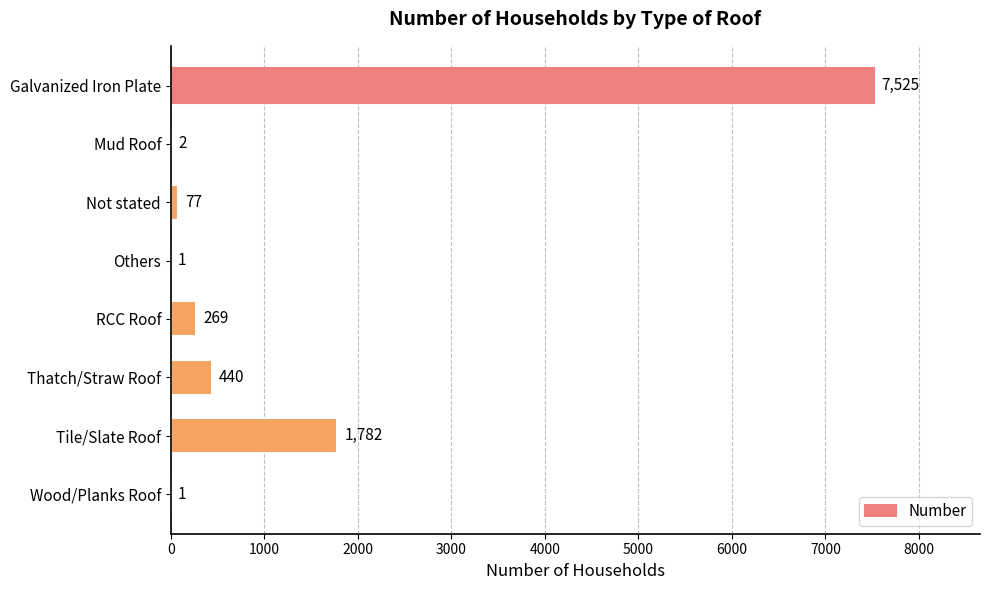

What is the average value?

1262